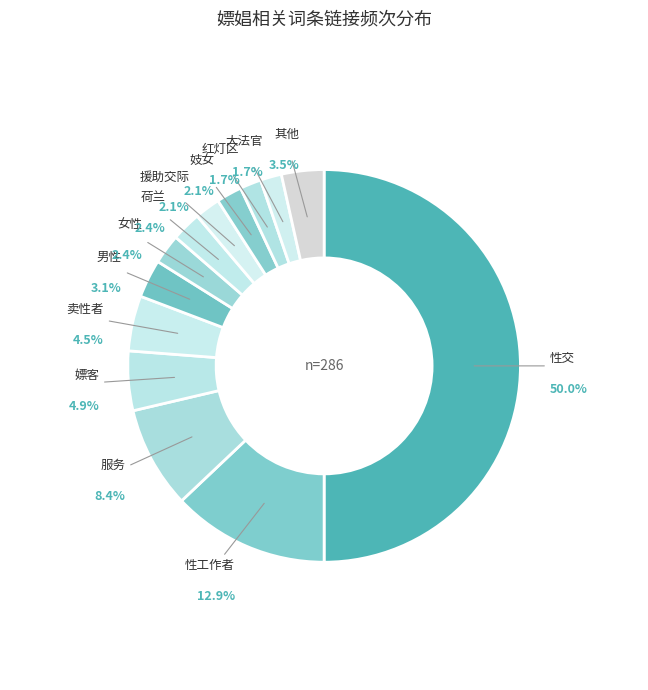

How many segments does this pie chart have?

13